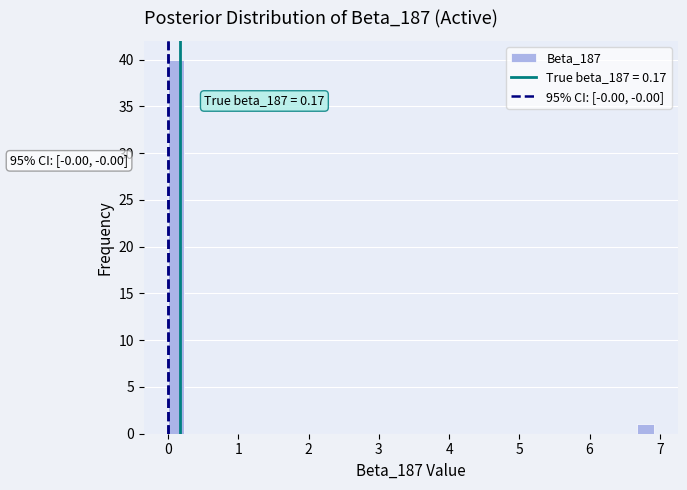

Read against the x-axis, roughly where is the centre of the tallest bar?

0.1